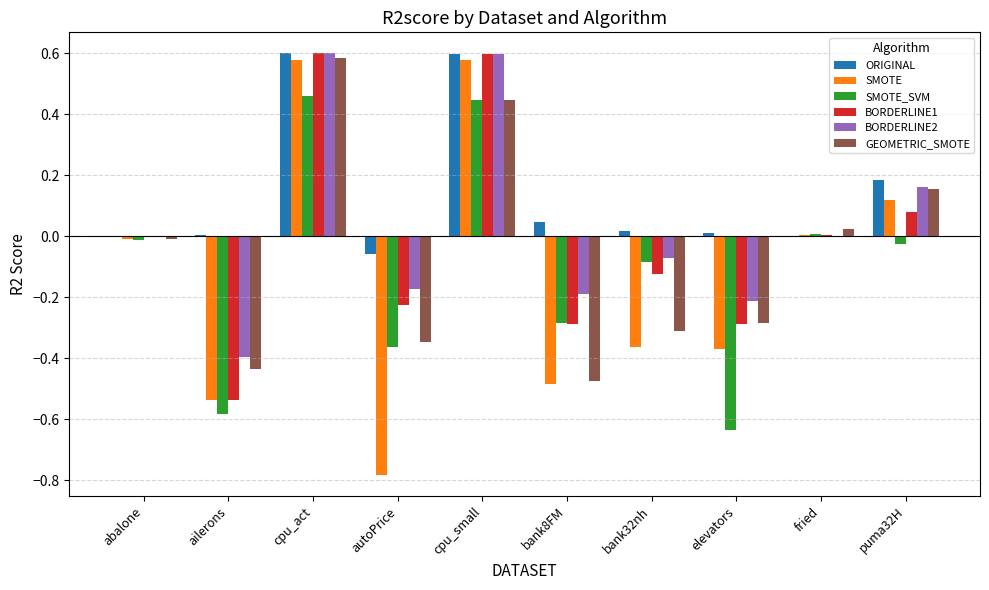

Count the number of data series in this chart.

6